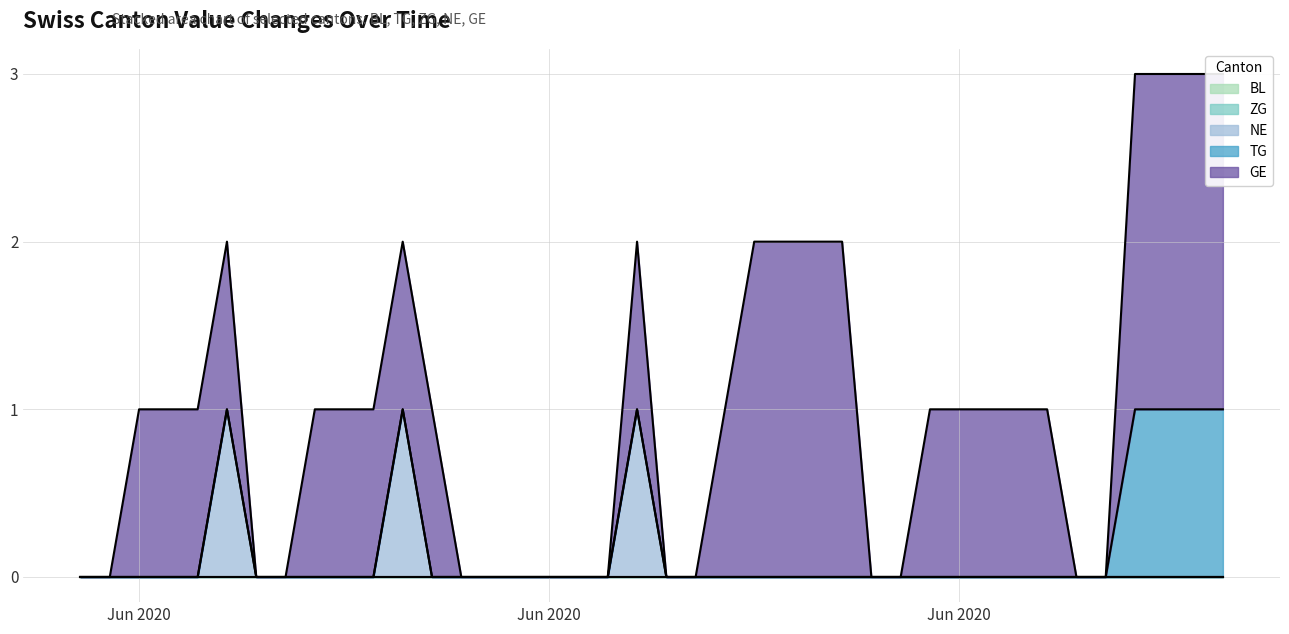

What is the total value across all series at 37?

3